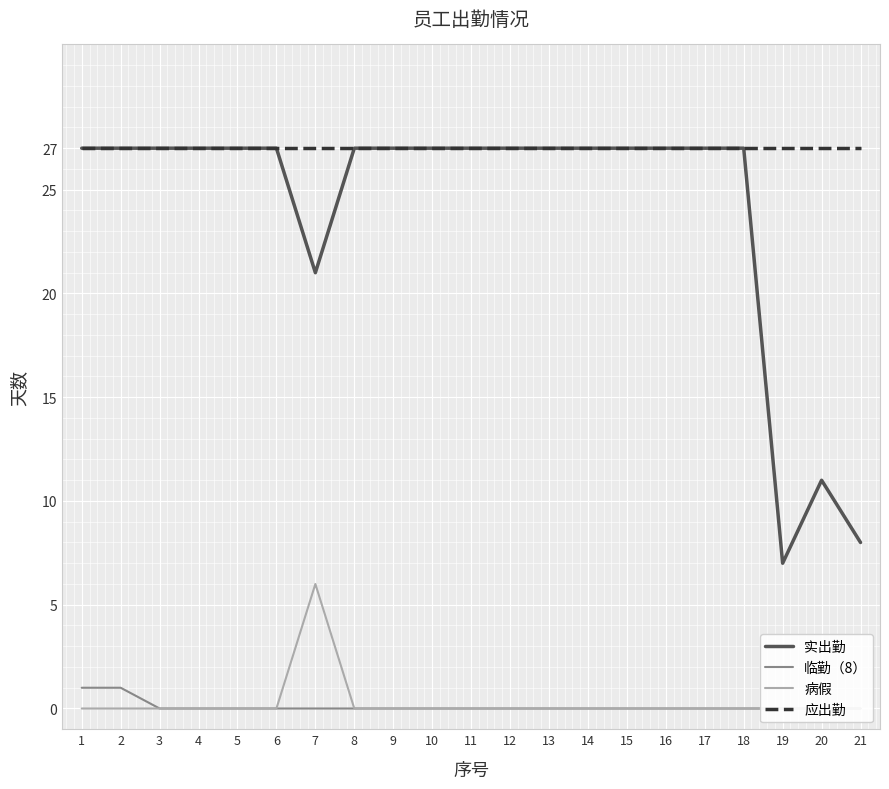

What is the maximum value for 应出勤?

27